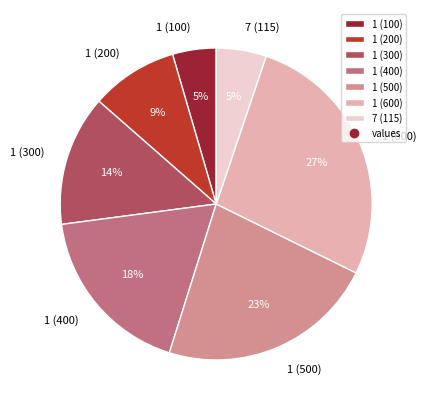

To the nearest percent, what percentage of the pie is 7 (115)?

5%